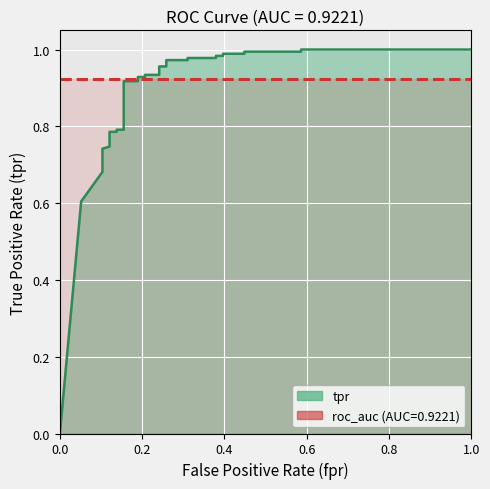

Rank the categories by value from lowest to highest.

0, 0.05172413793103448, 0.103448275862069, 0.103448275862069, 0.103448275862069, 0.103448275862069, 0.103448275862069, 0.103448275862069, 0.1206896551724138, 0.1206896551724138, 0.1379310344827586, 0.1379310344827586, 0.1551724137931035, 0.1551724137931035, 0.1896551724137931, 0.1896551724137931, 0.2068965517241379, 0.2068965517241379, 0.2413793103448276, 0.2413793103448276, 0.2586206896551724, 0.2586206896551724, 0.3103448275862069, 0.3103448275862069, 0.3793103448275862, 0.3793103448275862, 0.396551724137931, 0.396551724137931, 0.4482758620689655, 0.4482758620689655, 0.5862068965517241, 0.5862068965517241, 1